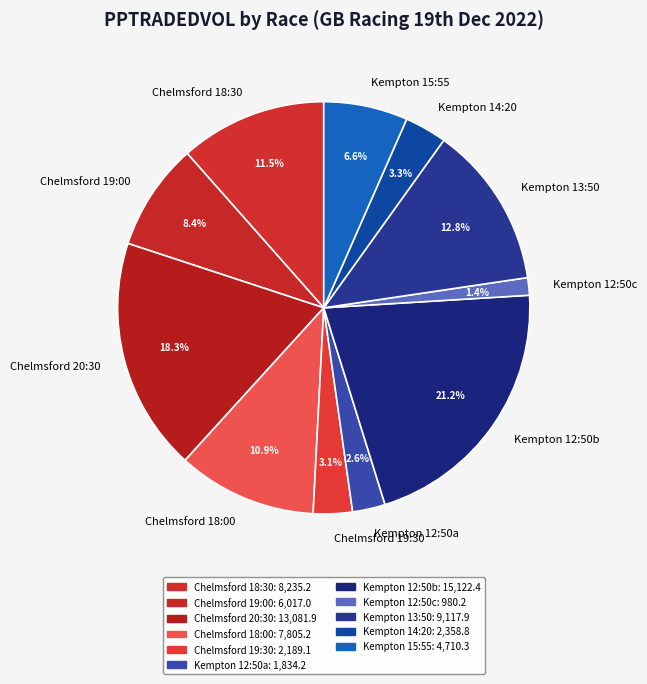

Which slice is the largest?

Kempton 12:50b